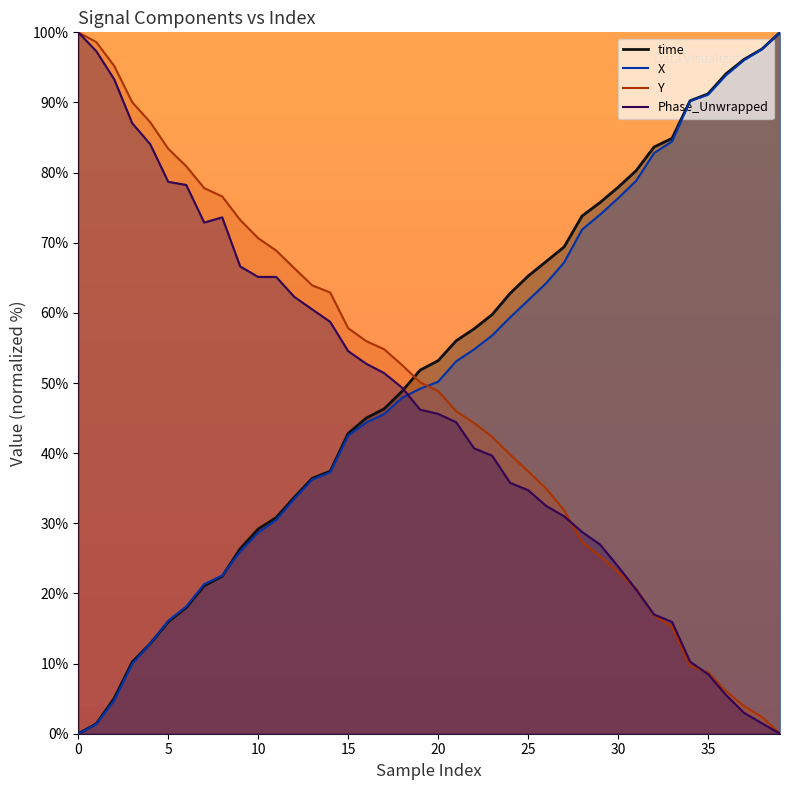

Is the value of time at 23 greater than the value of Phase_Unwrapped at 24?

Yes